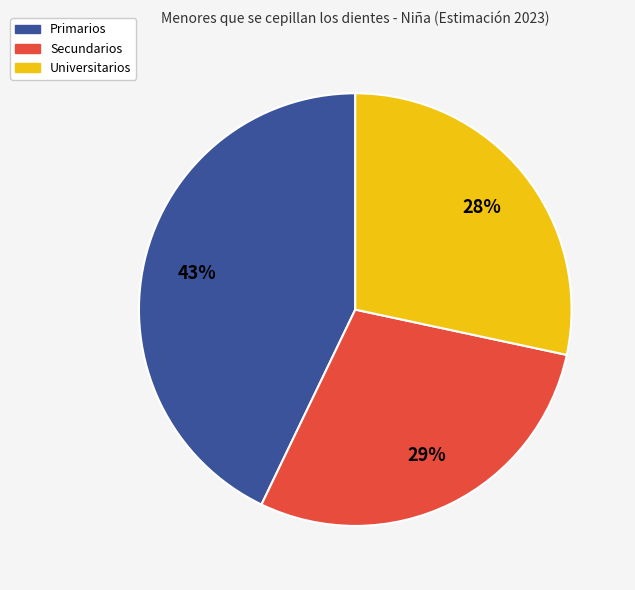

What is the largest slice in the pie chart?

Primarios